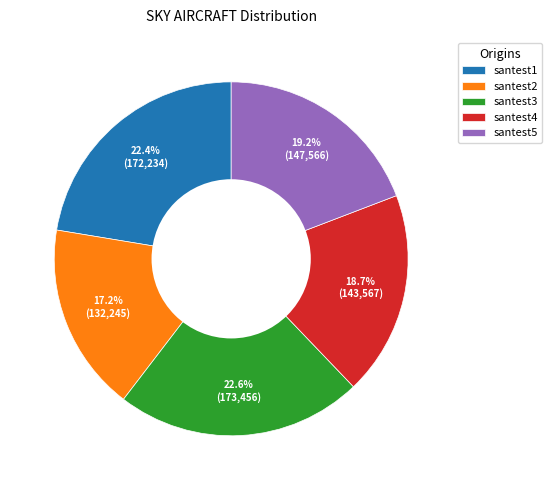

Which category has the smallest portion of the pie?

santest2